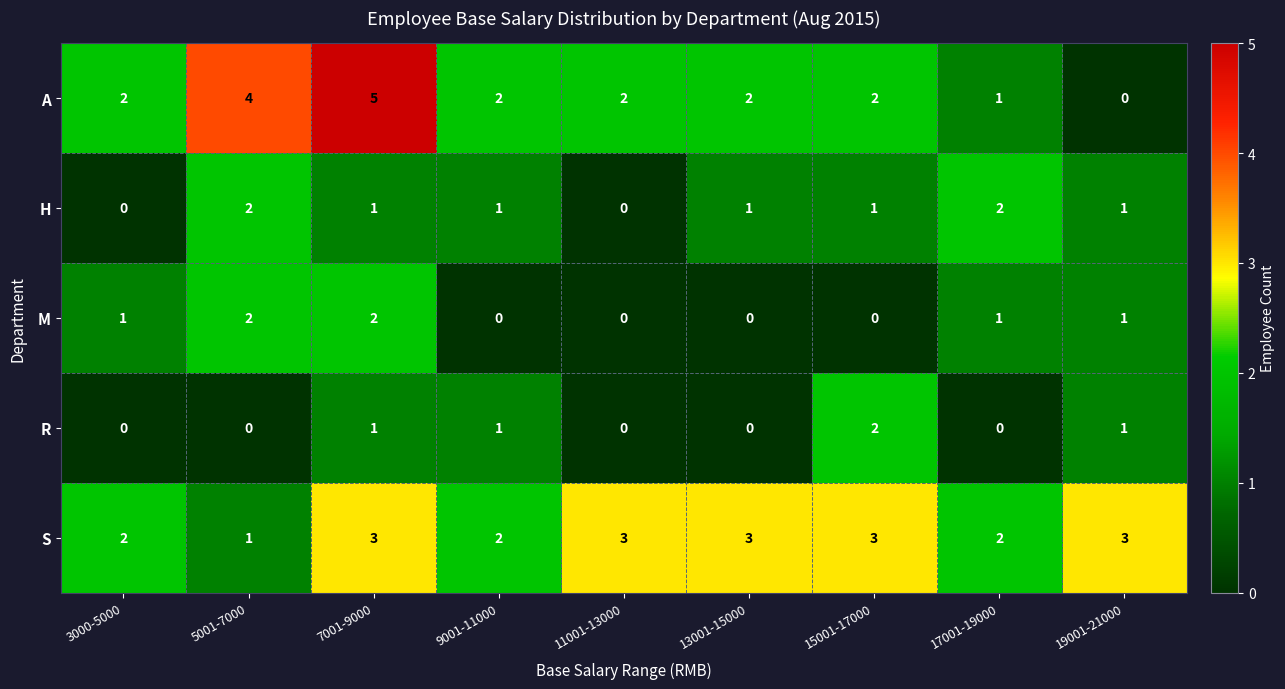

What is the sum of all S values?

22